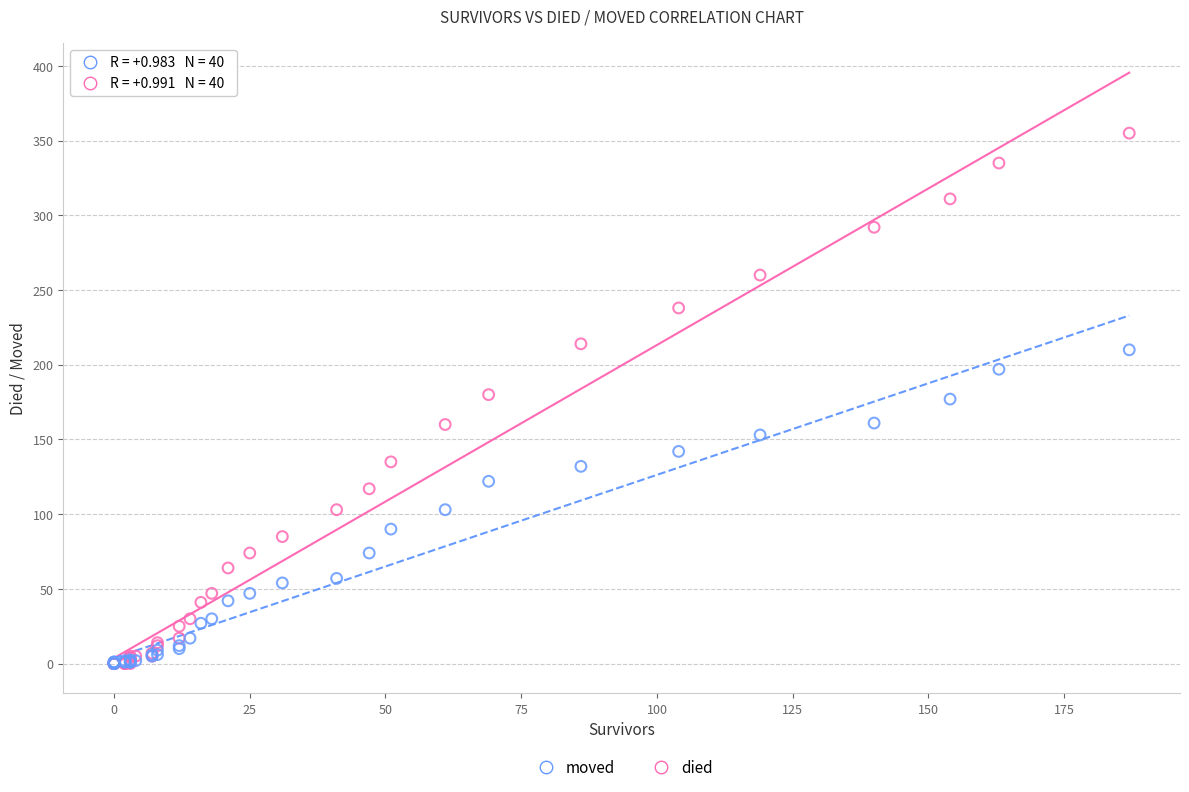

Which series has the widest spread of Y values?

died